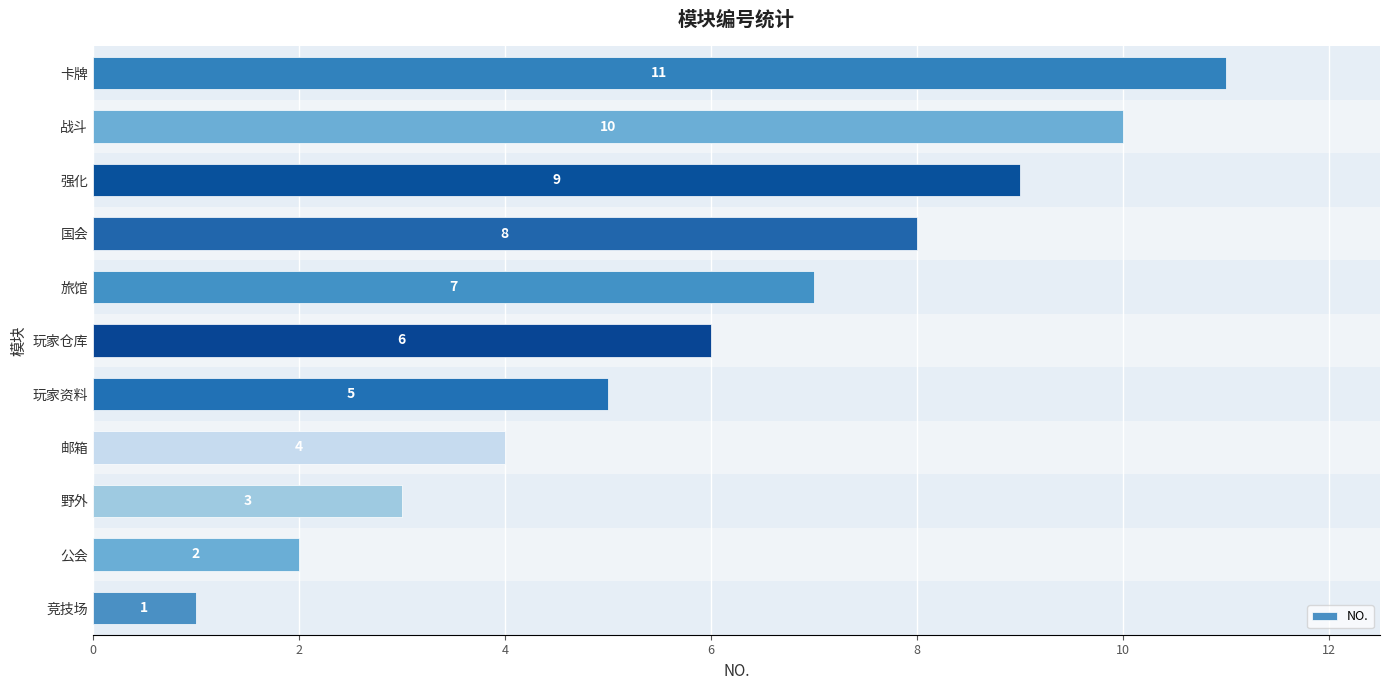

What is the change in value from 公会 to 野外?

+1